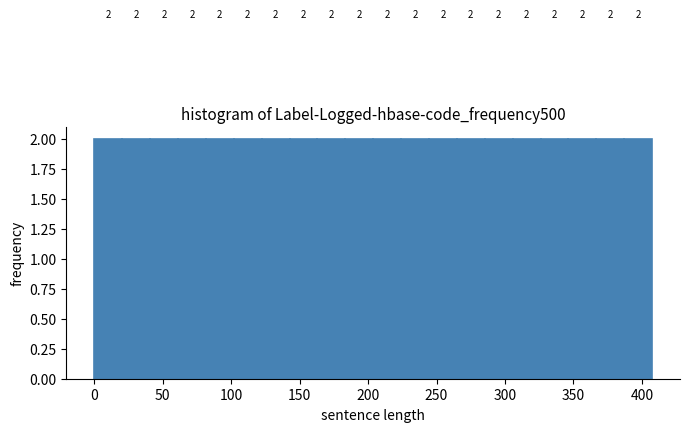

Reading left to right, transcribe this chart: for each bar, give the range it covers on the x-axis and its height. The bar edges are not printed on the chart, so give them approximately, as read against the axis.

0 to 20: 2
20 to 40: 2
40 to 60: 2
60 to 80: 2
80 to 100: 2
100 to 120: 2
120 to 145: 2
145 to 165: 2
165 to 185: 2
185 to 205: 2
205 to 225: 2
225 to 245: 2
245 to 265: 2
265 to 285: 2
285 to 305: 2
305 to 325: 2
325 to 345: 2
345 to 365: 2
365 to 385: 2
385 to 405: 2